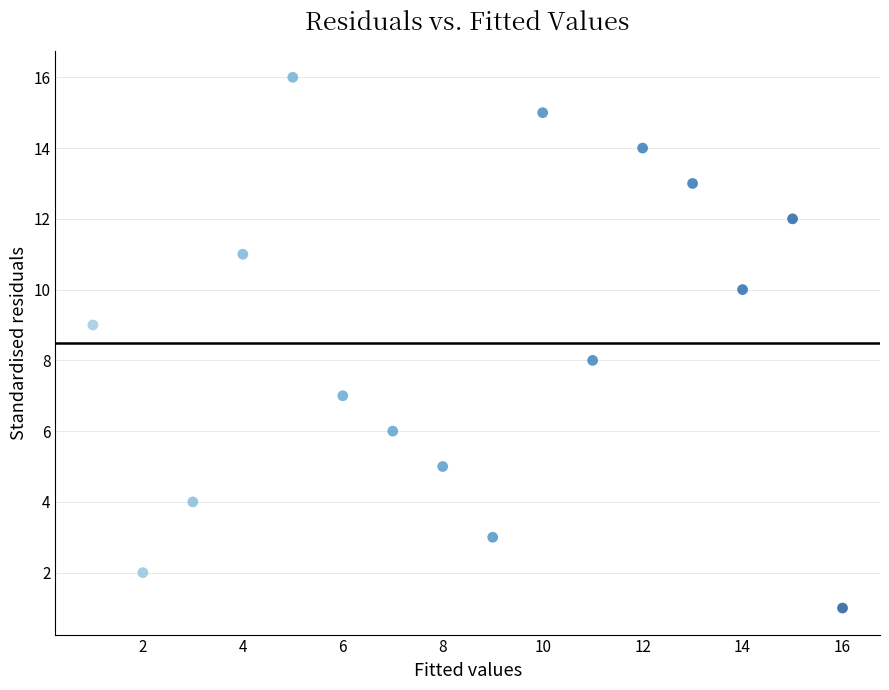

What is the range of Y values (max minus min)?

15